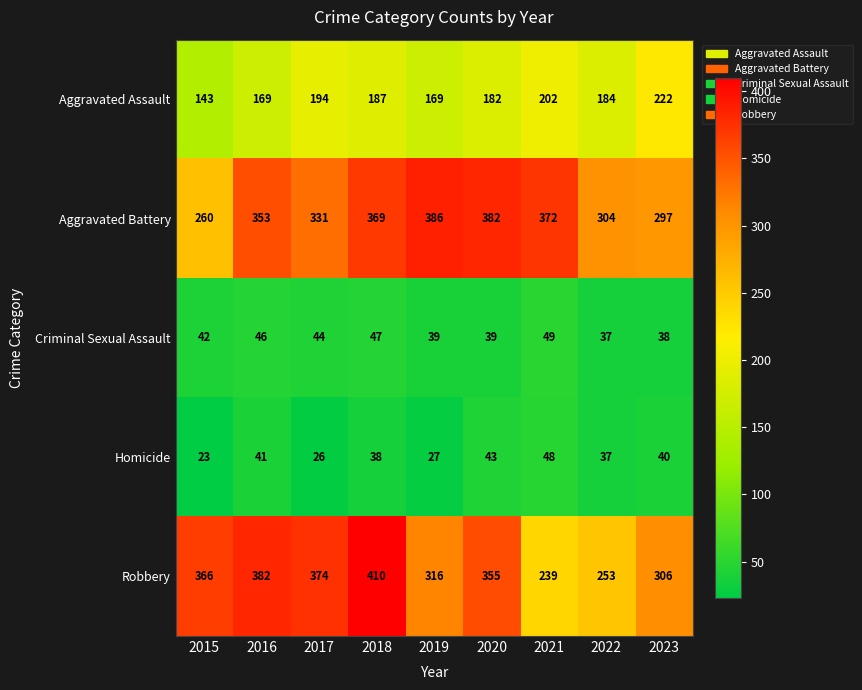

What is the sum of the Homicide values at 2015 and 2016?

64